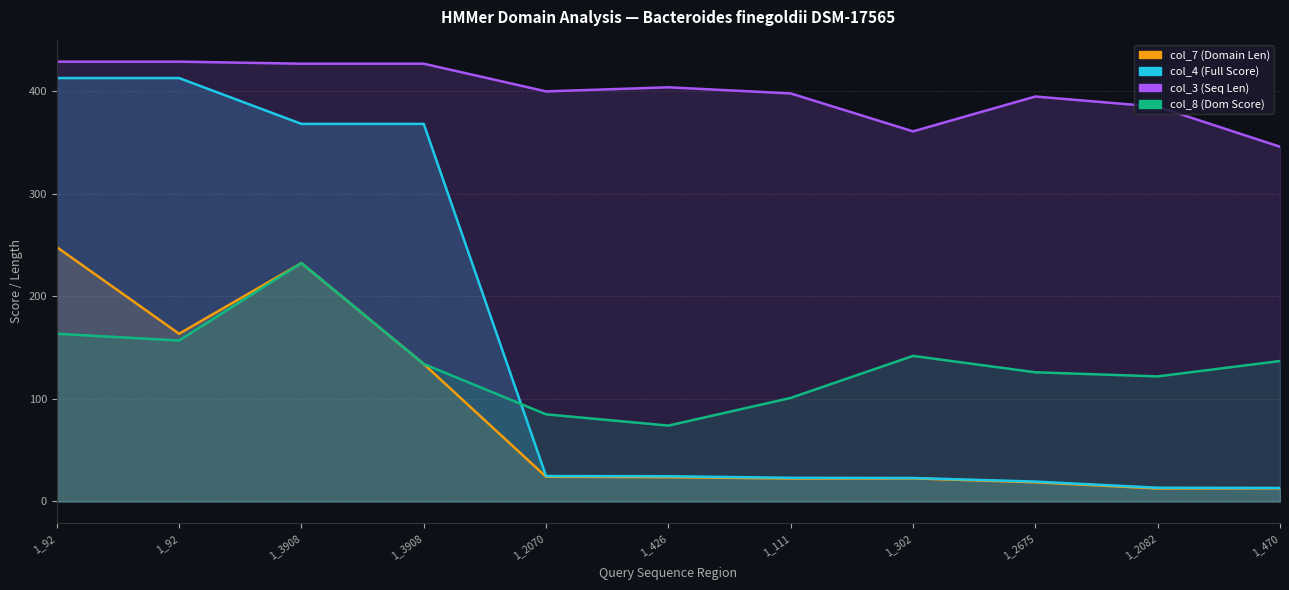

True or false: col_3 (Seq Len) and col_7 (Domain Len) cross at least once.

False